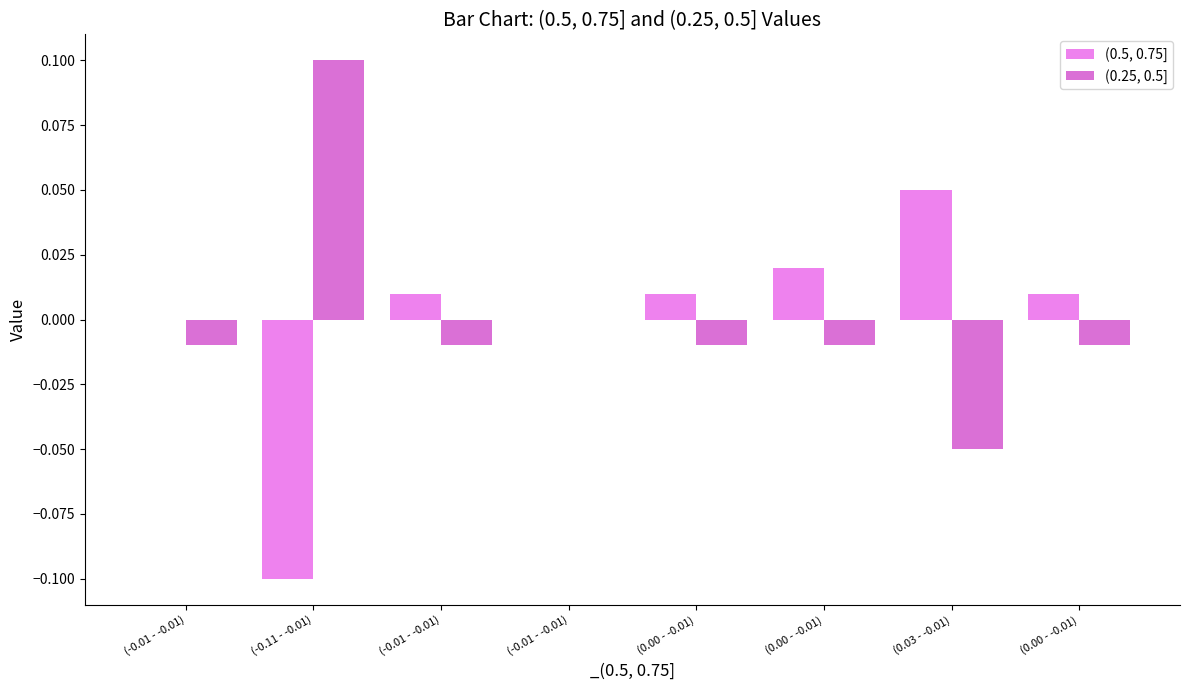

At which category is the sum across all series the highest?

(0.00 - -0.01)